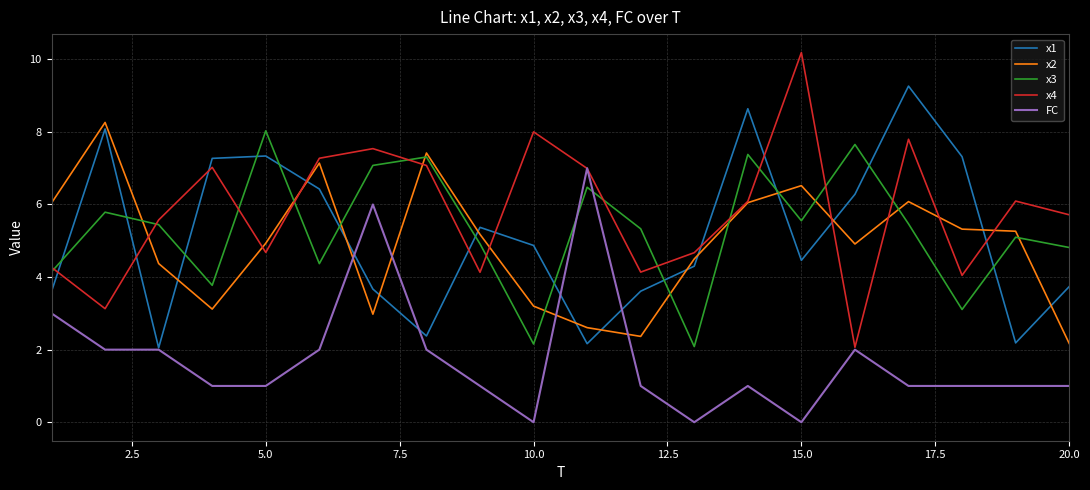

Which series has the largest total across all categories?

x4